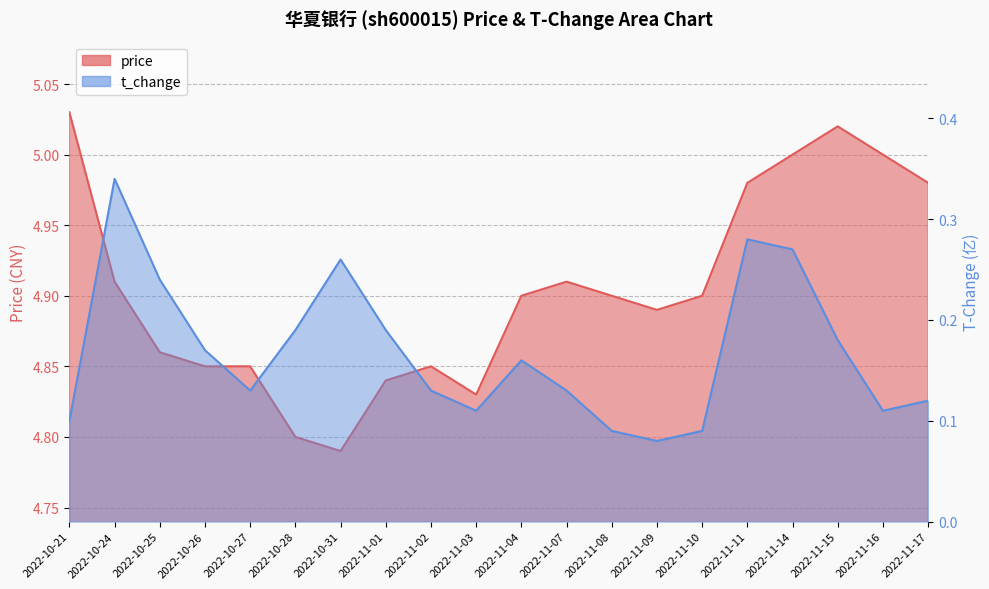

True or false: t_change and price cross at least once.

False